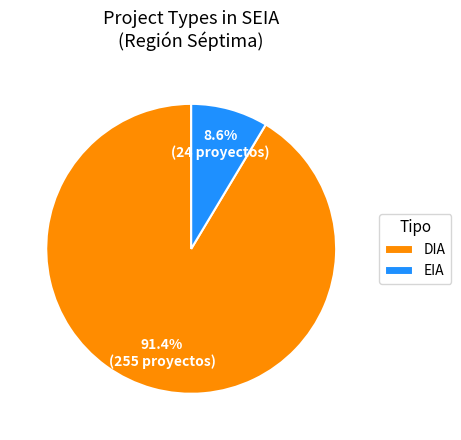

To the nearest percent, what percentage of the pie is EIA?

9%